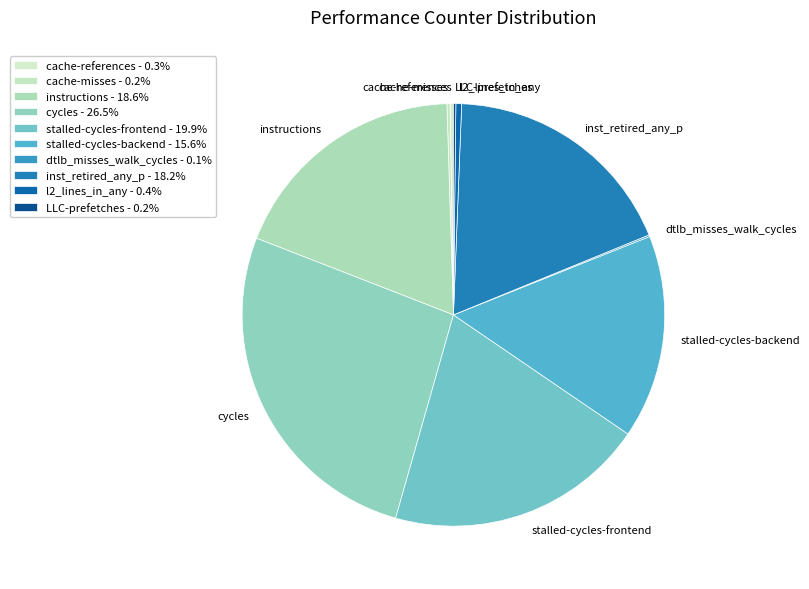

Combined, do cache-misses and instructions account for over 50%?

No